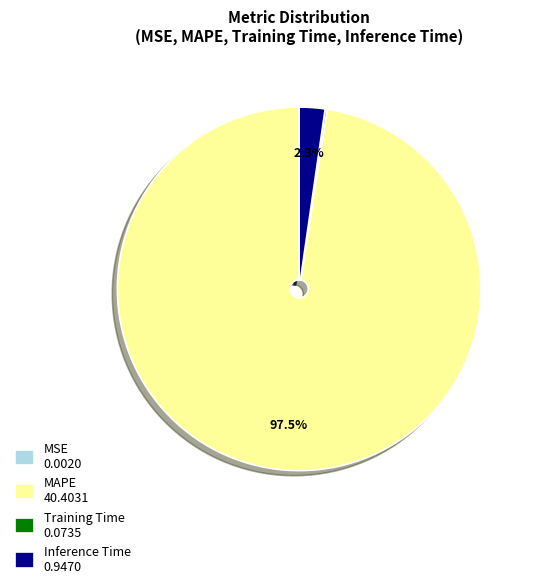

Which has a higher value, Inference Time 0.9470 or MAPE 40.4031?

MAPE 40.4031